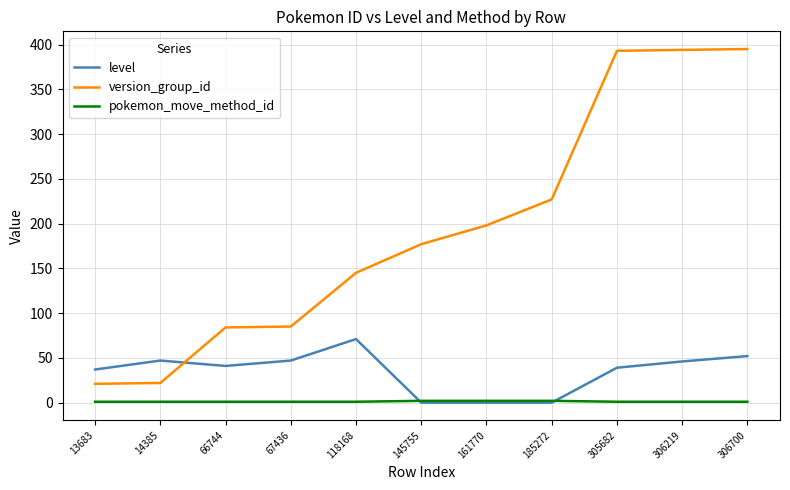

How many lines are shown in the chart?

3